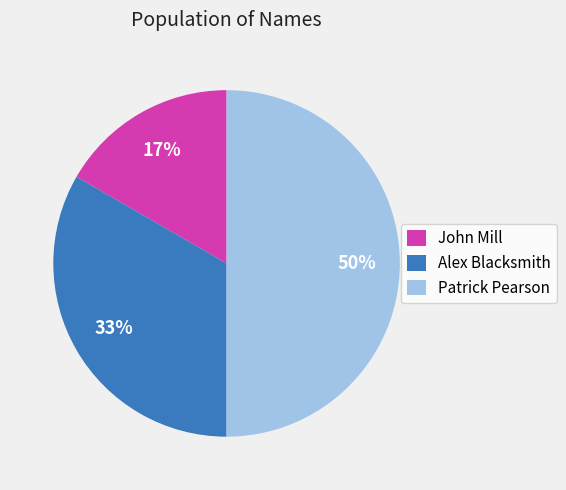

Which has a higher value, John Mill or Patrick Pearson?

Patrick Pearson